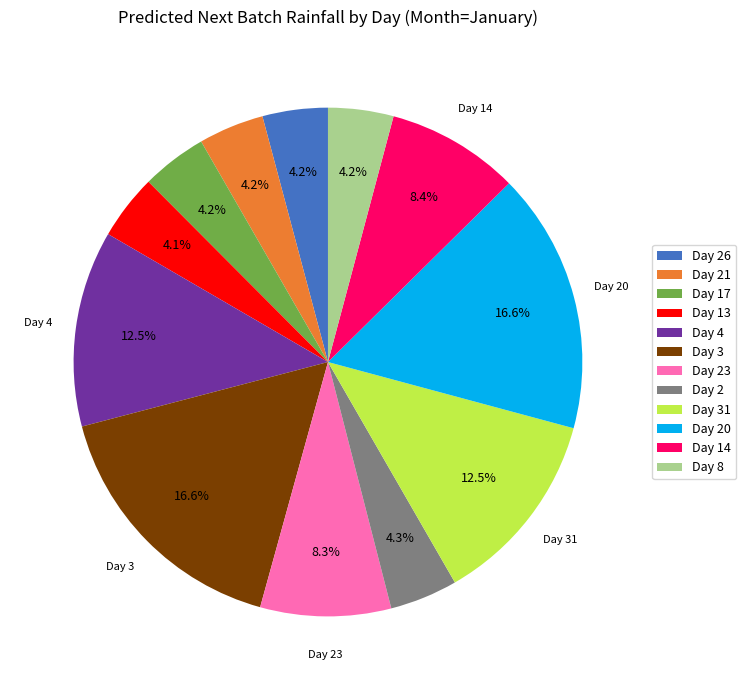

Approximately how many times larger is the value at Day 23 compared to Day 26?

2.0